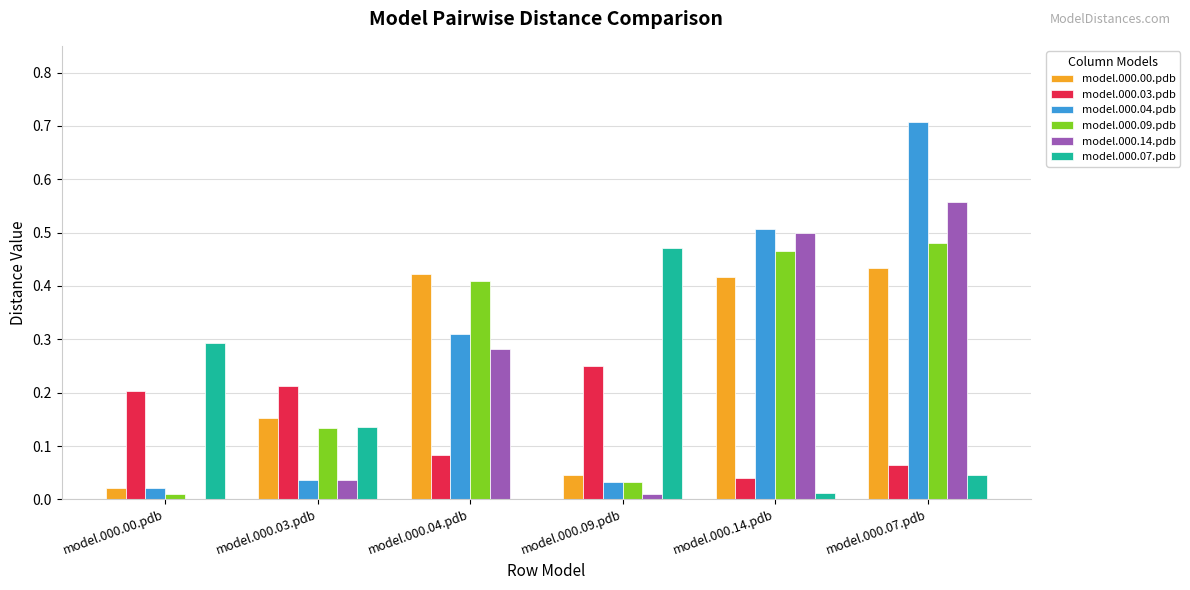

What is the maximum value shown in the chart?

0.7